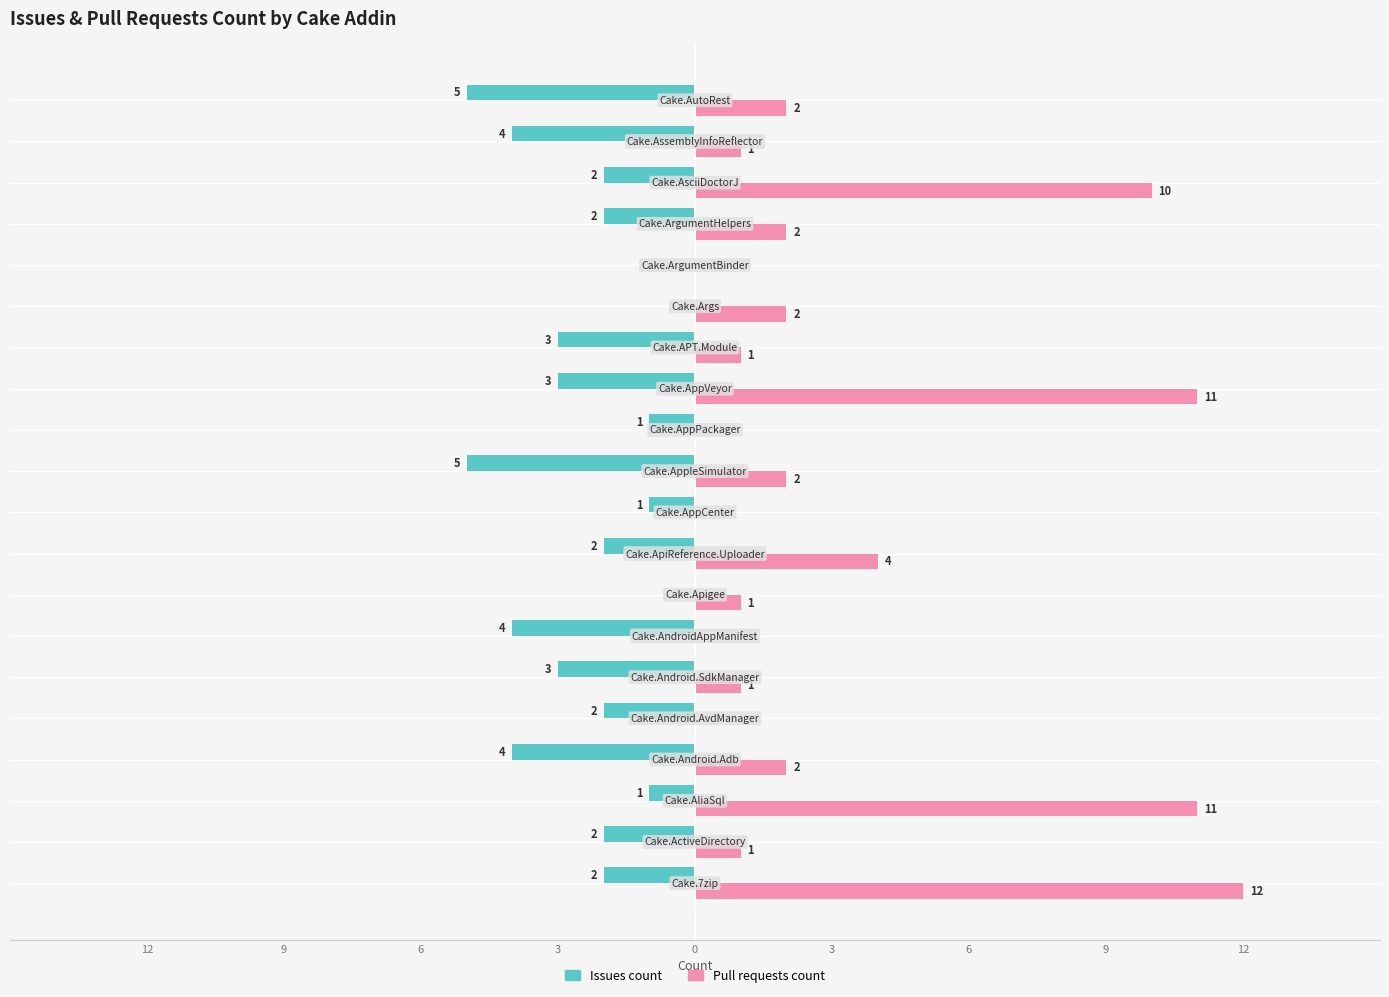

Rank the series by their maximum value, from highest to lowest.

Pull requests count, Issues count